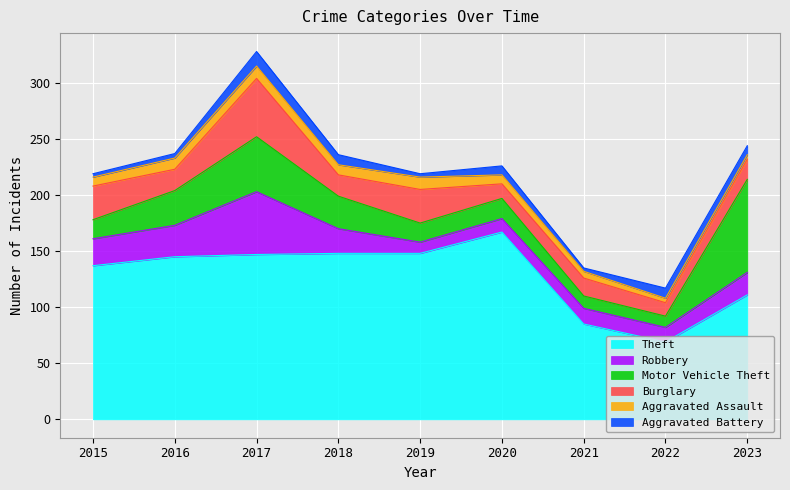

Where is Robbery nearest to the value 33?

2016